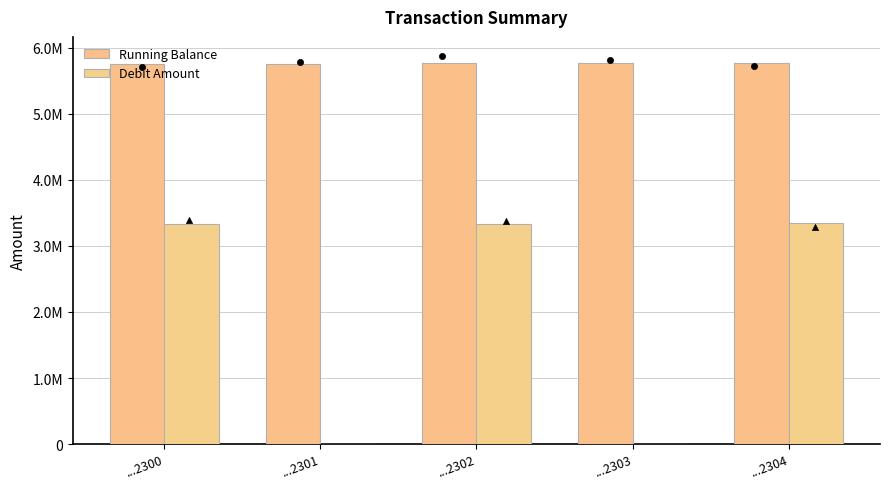

At which category is the sum across all series the highest?

...2304